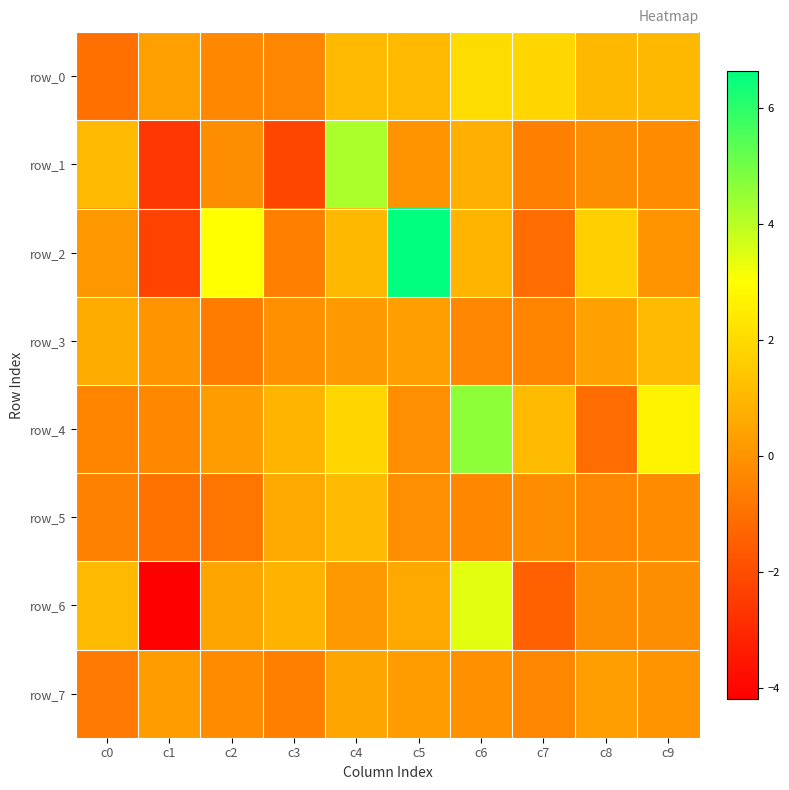

What is the average value of the row_4 series?

1.0